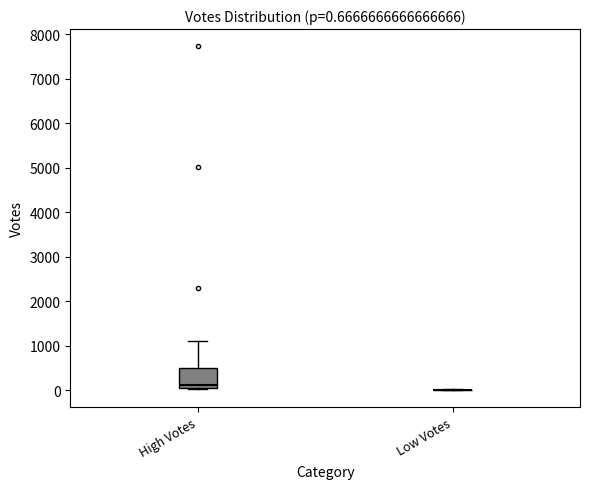

Which box is the tallest, from its lower edge to its upper edge?

High Votes